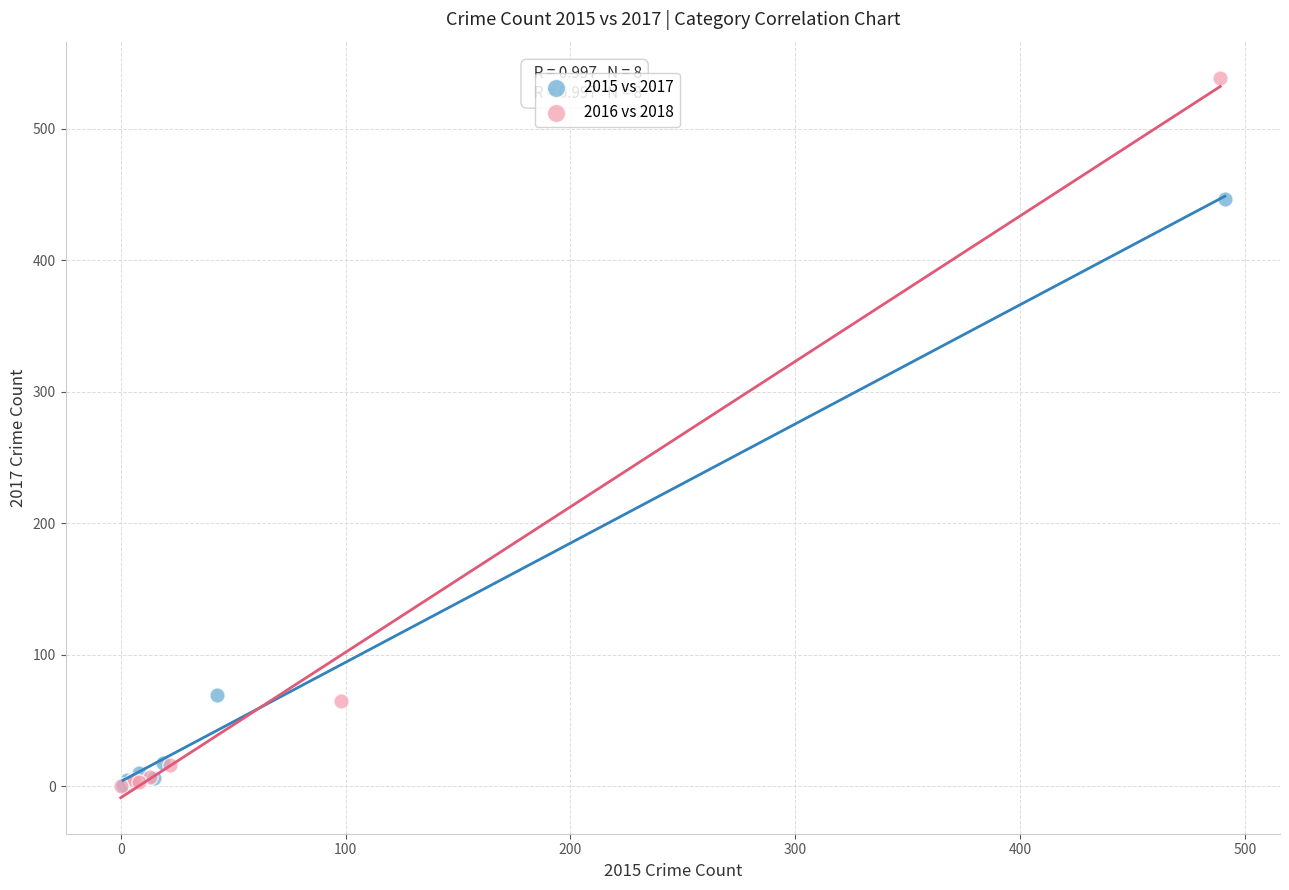

Which series reaches the maximum Y coordinate?

2016 vs 2018